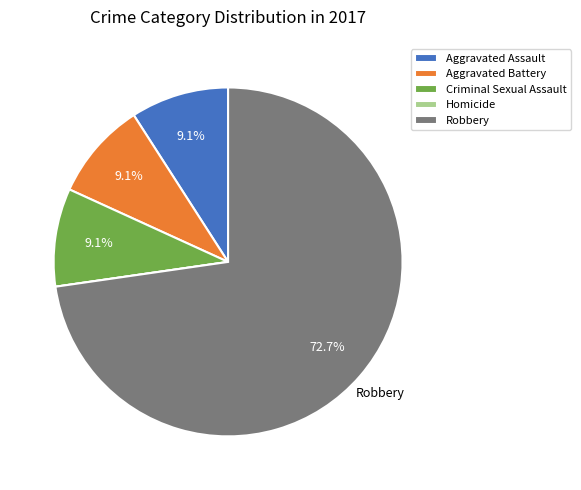

Which slice is the largest?

Robbery